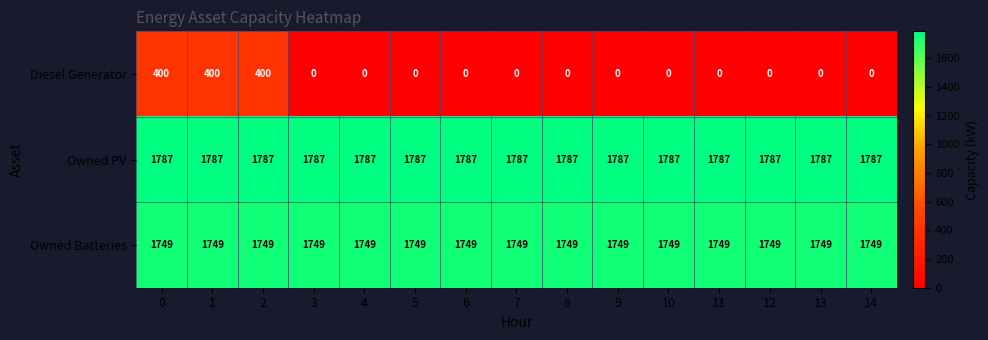

At how many categories does at least one series exceed 1238?

15